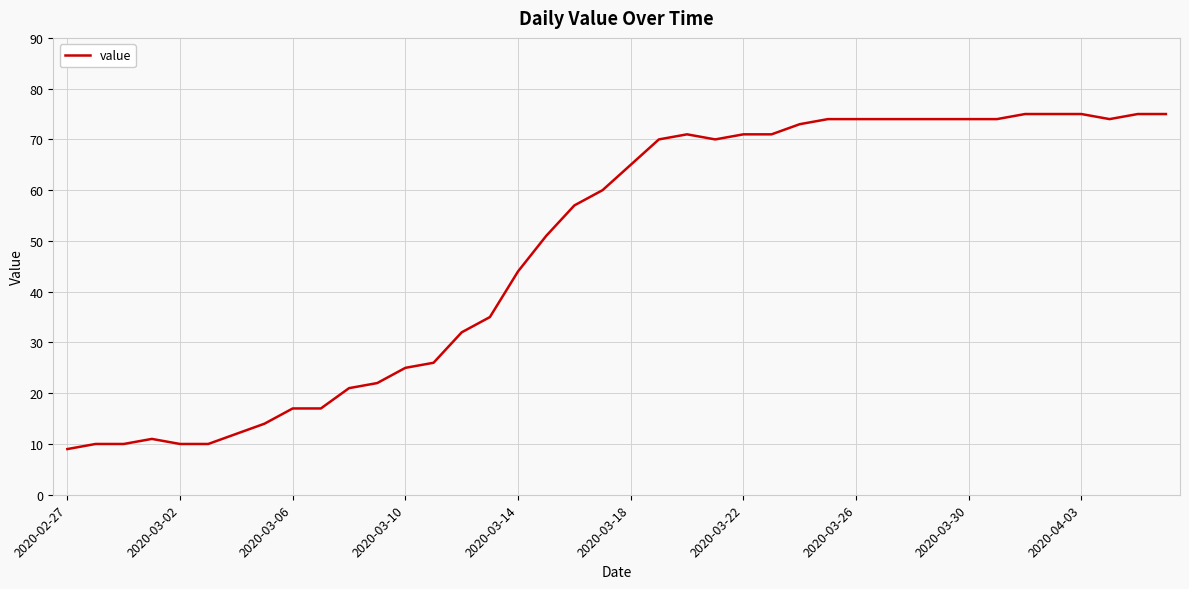

True or false: the data has more than 0 interior local peaks.

True